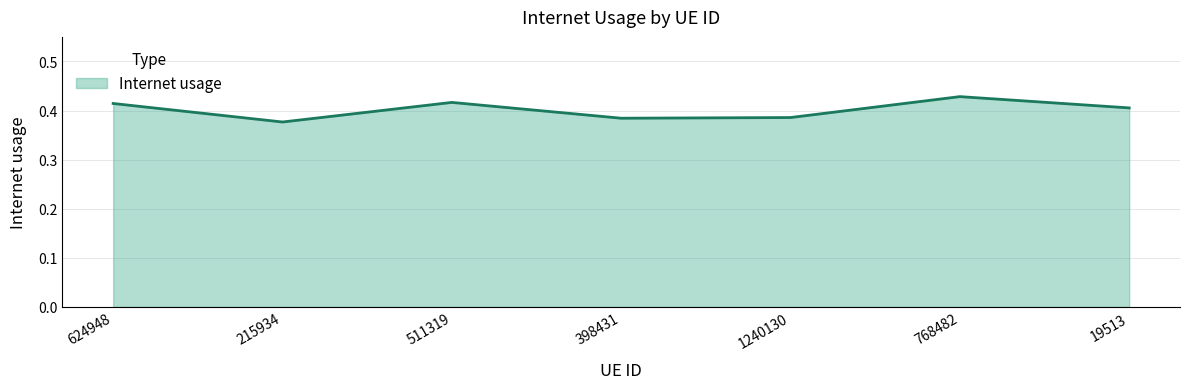

What position from the left is 215934?

2